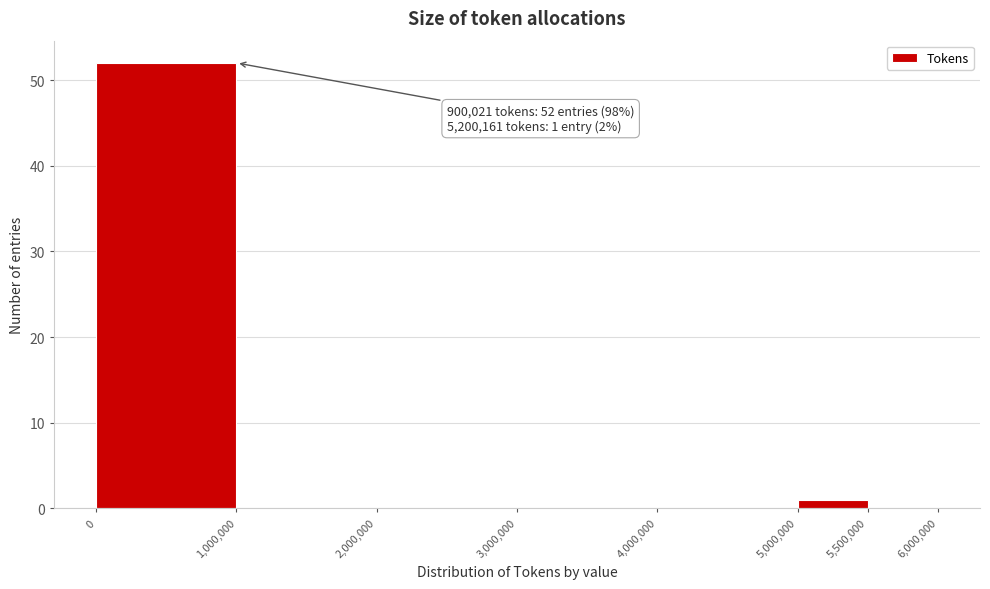

Over which range of the x-axis is the bar tallest?

0 to 1,000,000